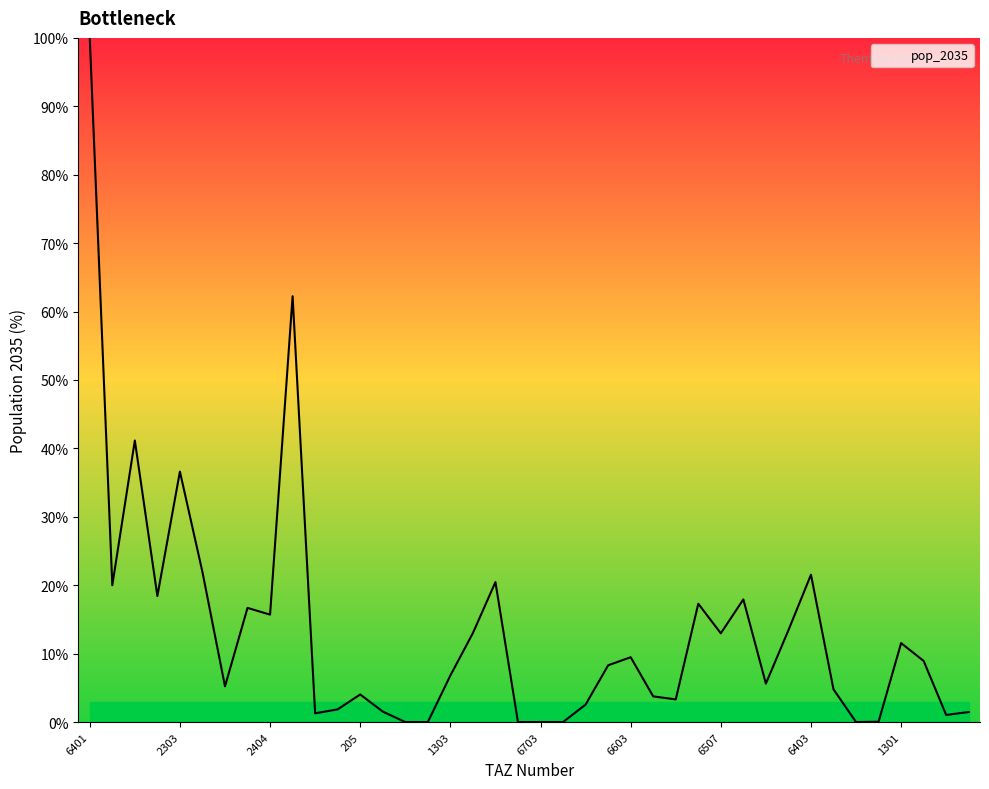

What is the maximum value shown in the chart?

100.0